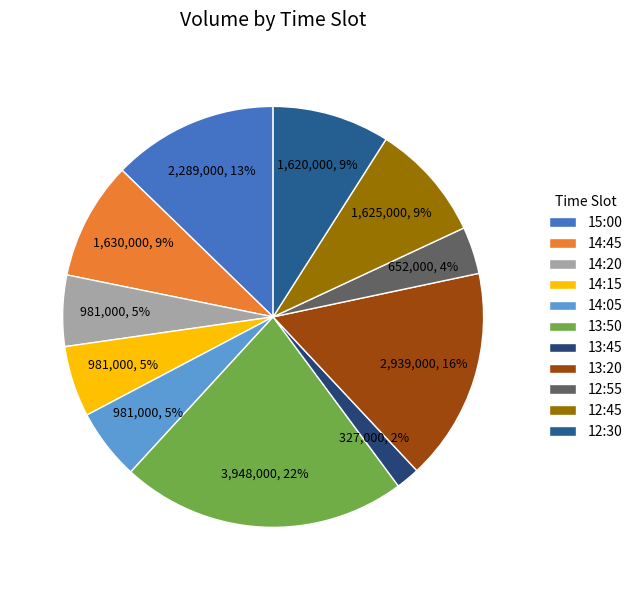

How many slices are in this pie chart?

11